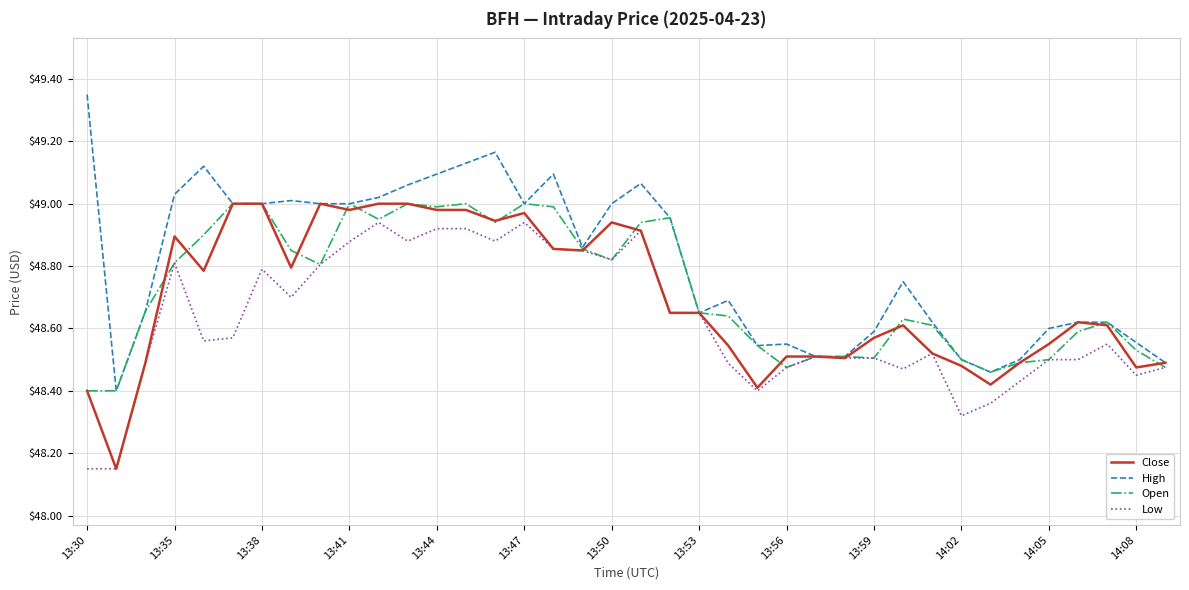

Which series has the largest total across all categories?

High